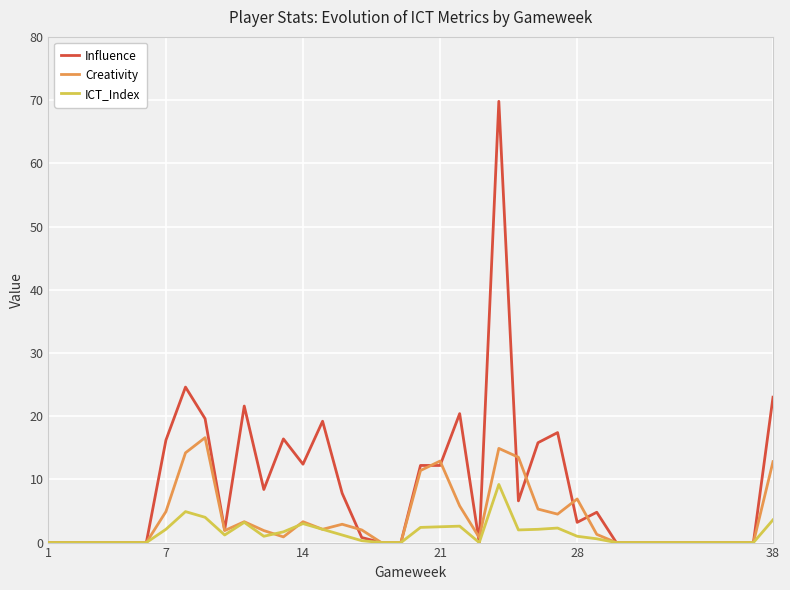

True or false: Creativity and ICT_Index intersect in this chart.

True